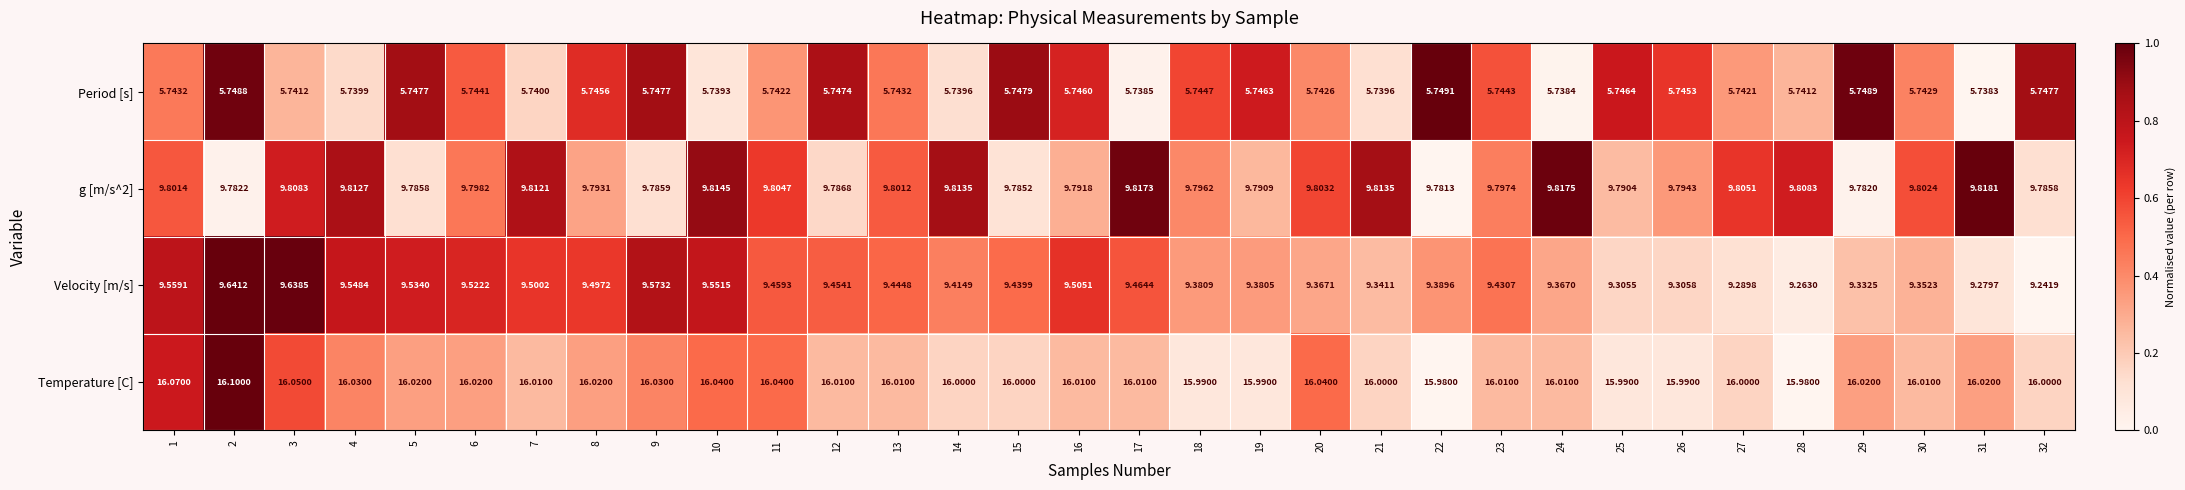

Which series has the largest range (max minus min)?

Velocity [m/s]